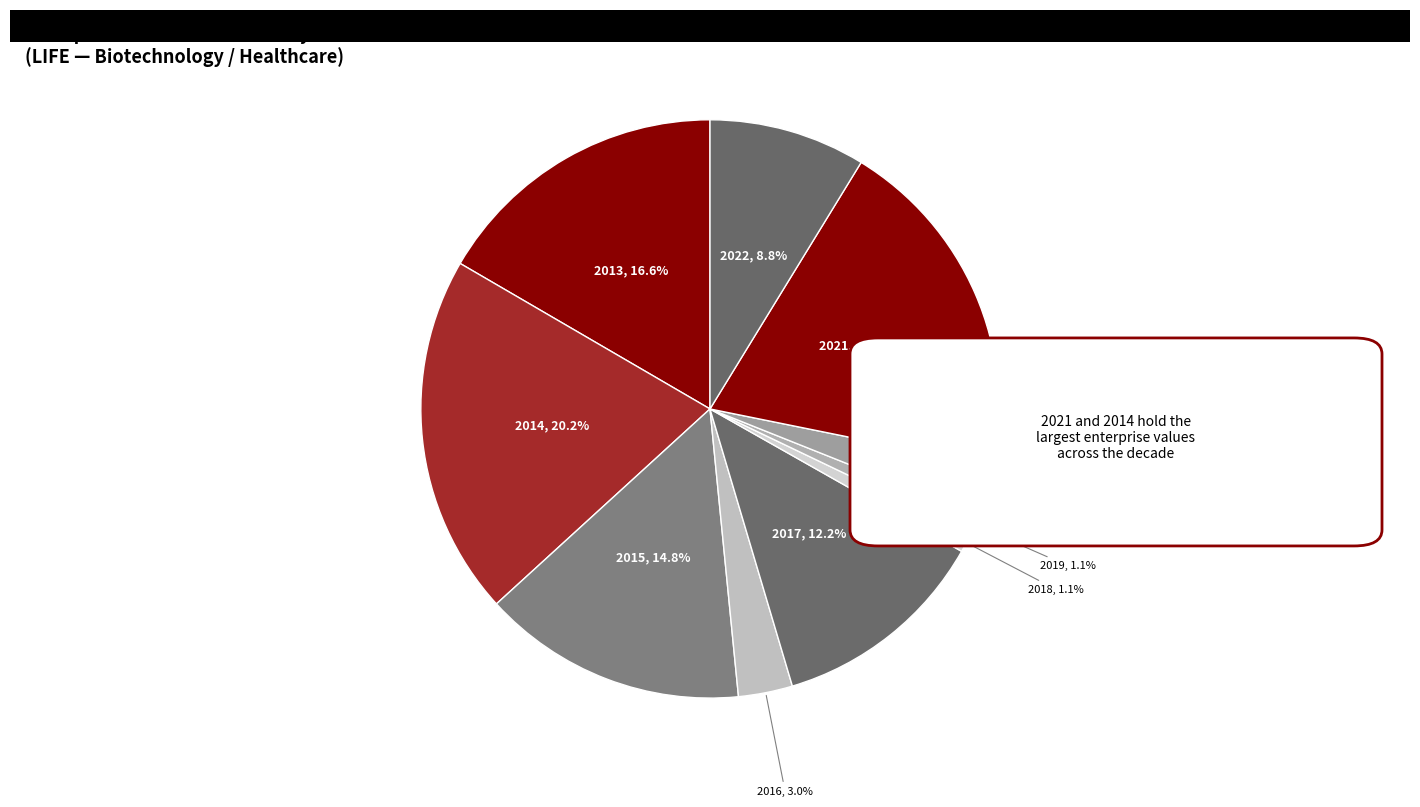

What is the largest slice in the pie chart?

2014